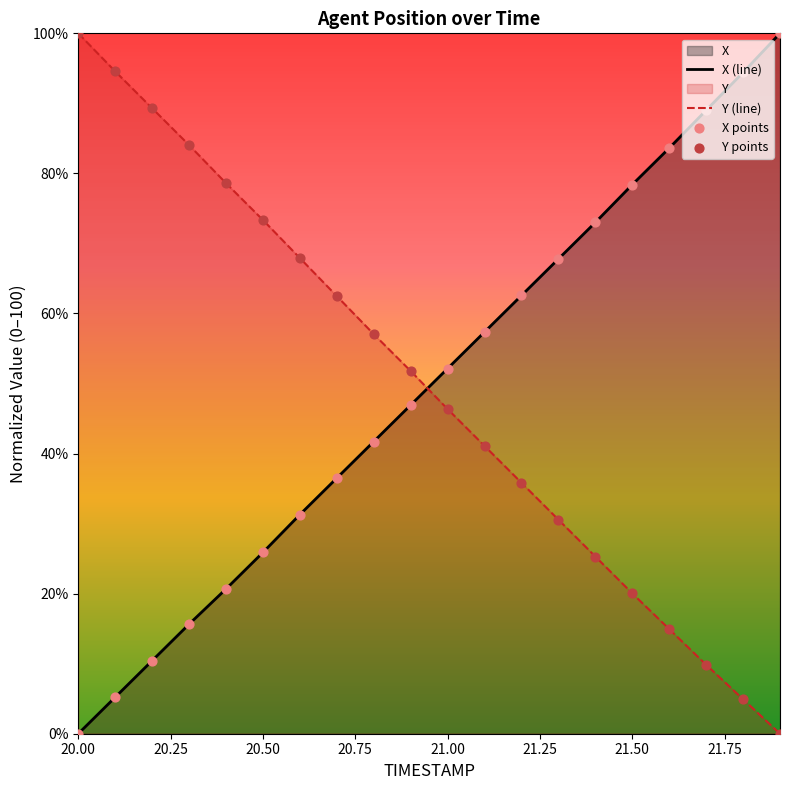

At which category is the sum across all series the highest?

20.00